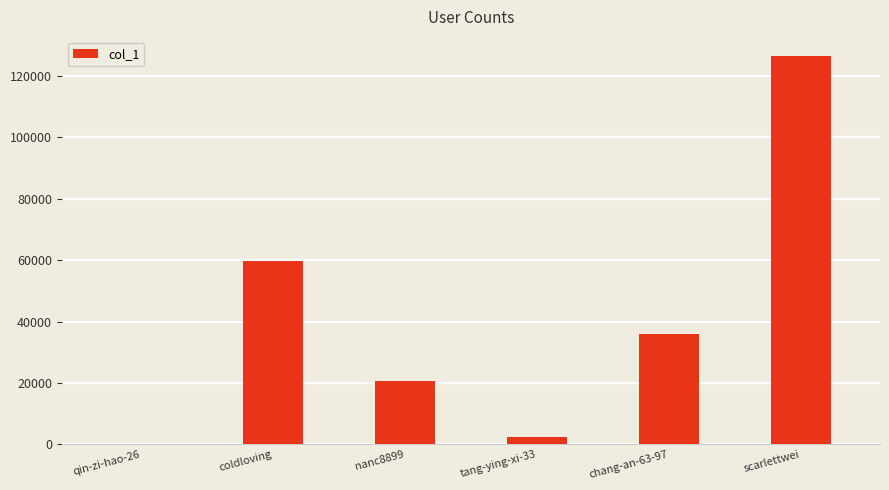

At which category does the chart reach its peak across all series?

scarlettwei